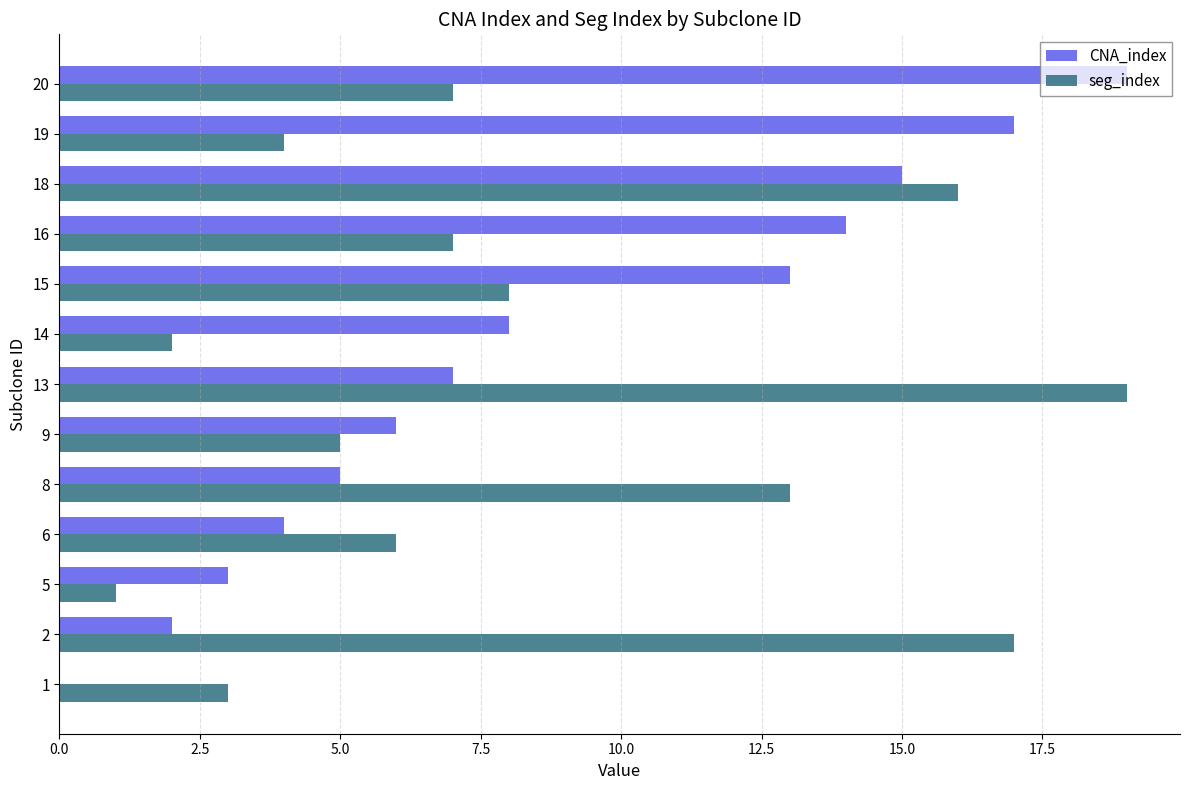

What is the greatest value displayed?

19